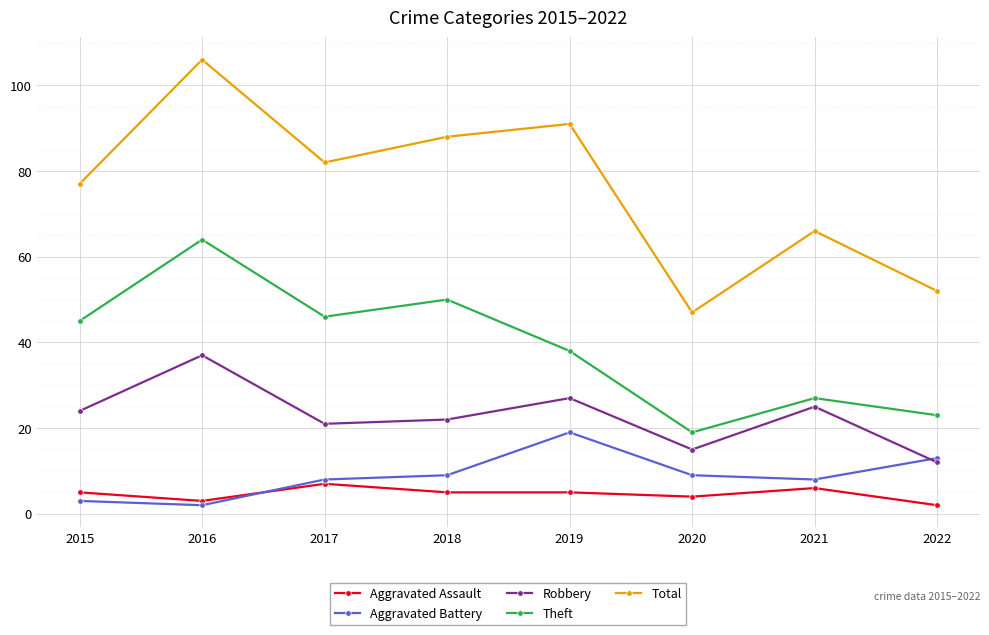

What is the spread (max minus min) of values at 2021?

60